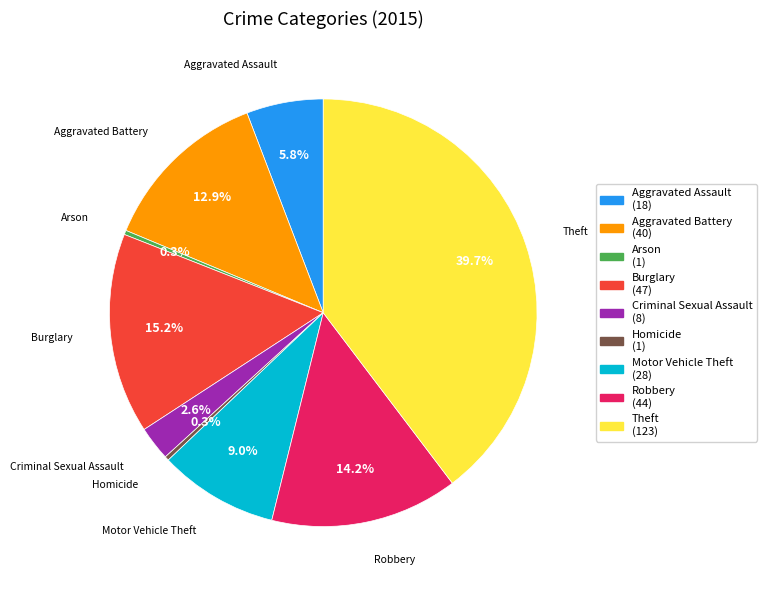

To the nearest percent, what percentage of the pie is Motor Vehicle Theft?

9%